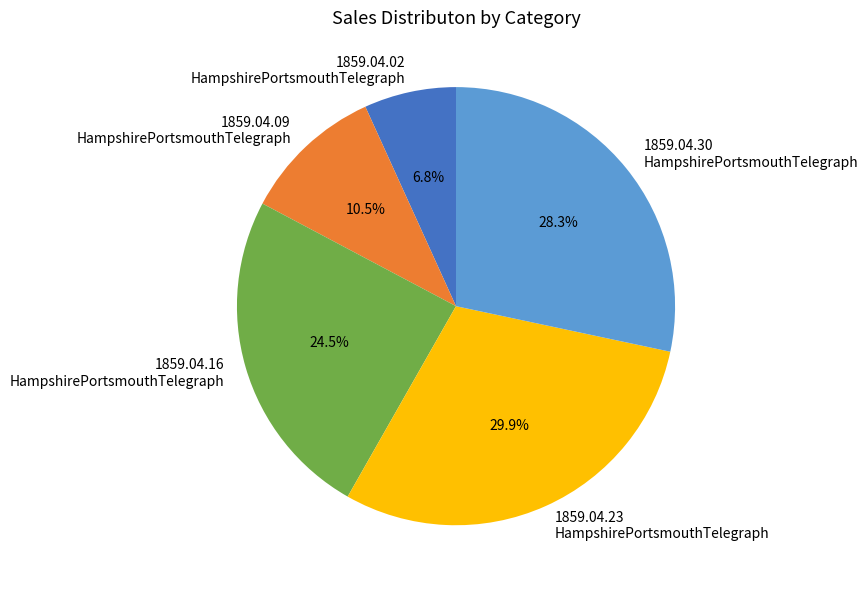

Combined, what portion of the pie is 1859.04.30 HampshirePortsmouthTelegraph and 1859.04.09 HampshirePortsmouthTelegraph?

38.8%